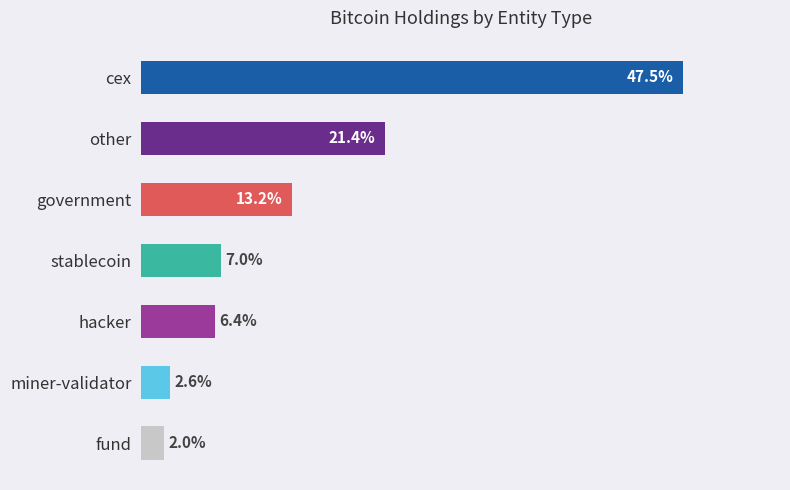

What is the label of the 7th bar from the bottom?

cex